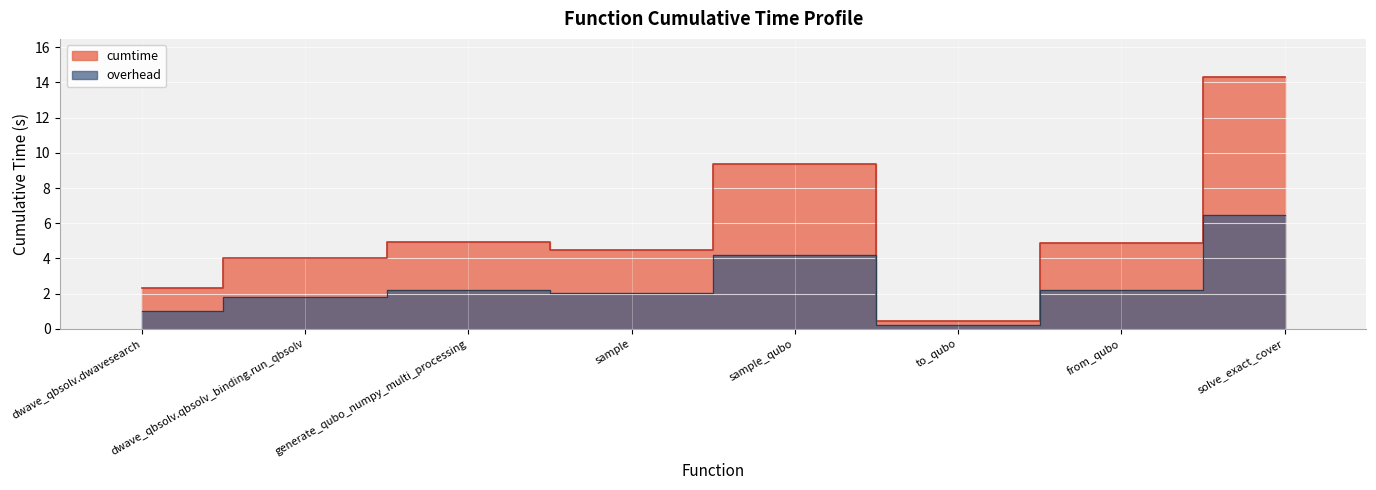

True or false: there are more than 0 points higher than both neighbors.

True